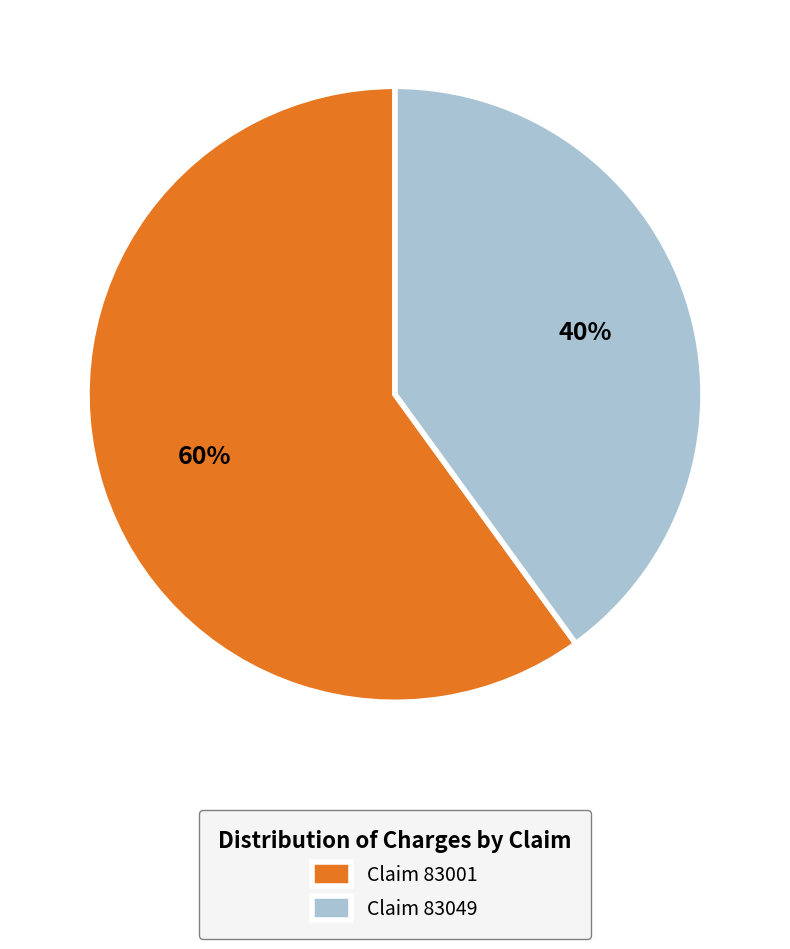

To the nearest percent, what is the difference between the largest and smallest slice percentages?

20%